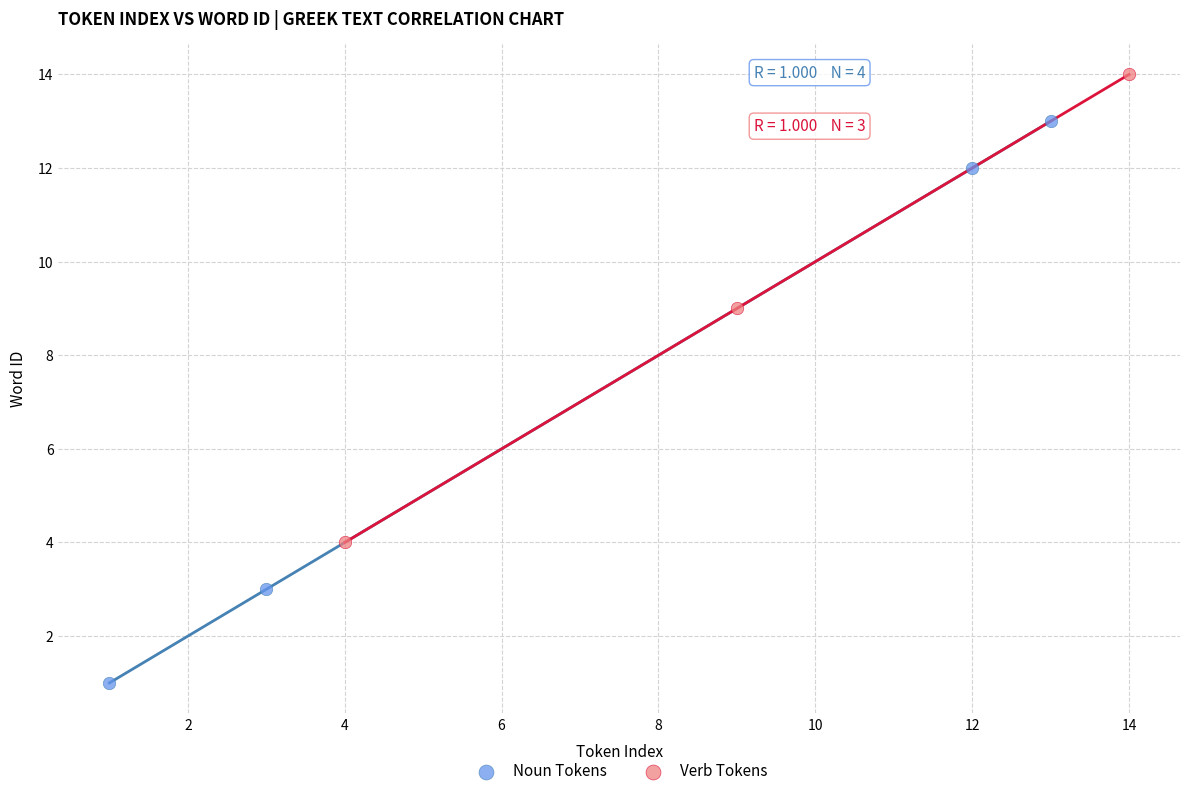

Which series has the largest Y range (max minus min)?

Noun Tokens